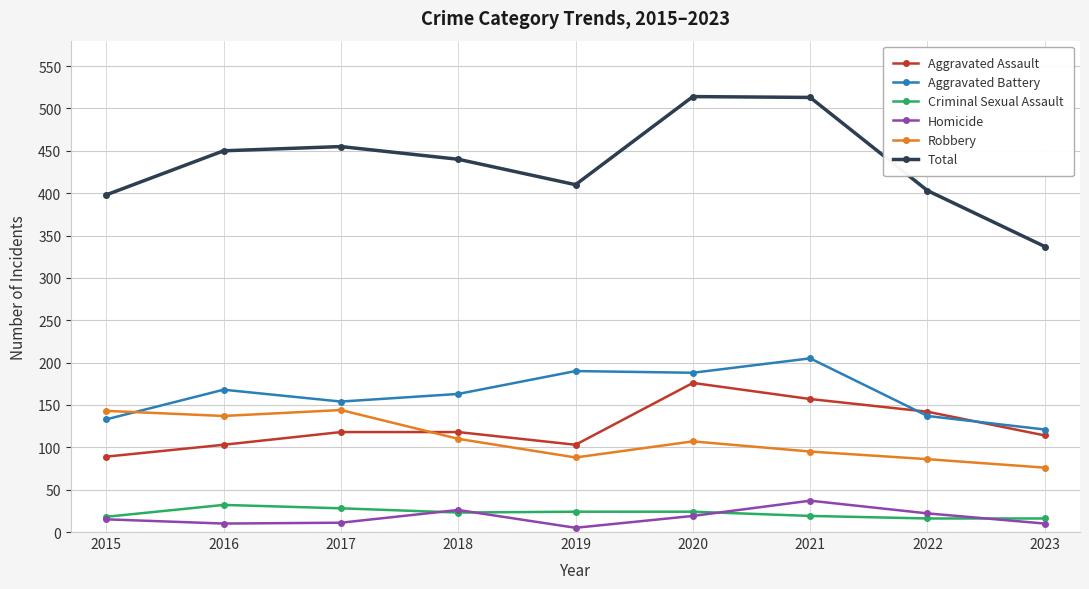

What is the total value across all series at 2016?

900